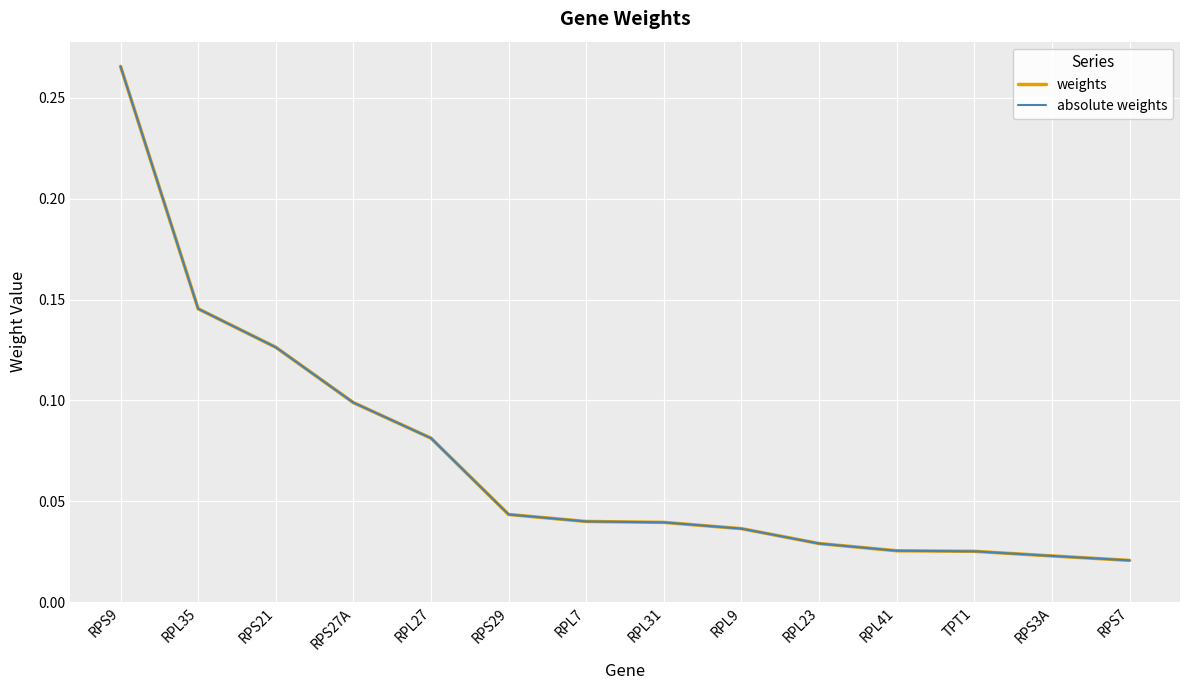

Does the chart display data point markers on the line(s)?

No